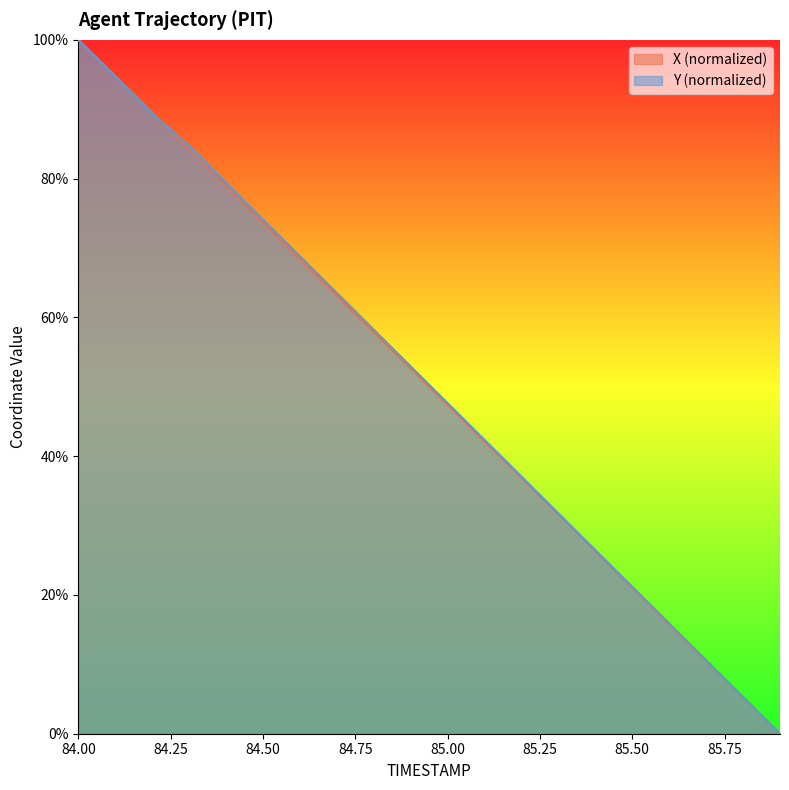

List the labels in order of X value, smallest first.

85.9, 85.8, 85.7, 85.6, 85.5, 85.4, 85.3, 85.2, 85.1, 85.0, 84.9, 84.8, 84.7, 84.6, 84.5, 84.4, 84.3, 84.2, 84.1, 84.0